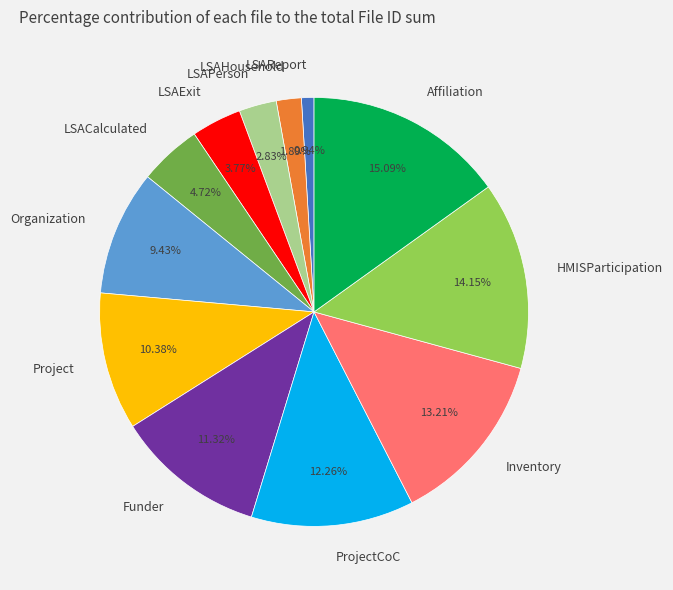

Rank the categories by value from lowest to highest.

LSAReport, LSAHousehold, LSAPerson, LSAExit, LSACalculated, Organization, Project, Funder, ProjectCoC, Inventory, HMISParticipation, Affiliation